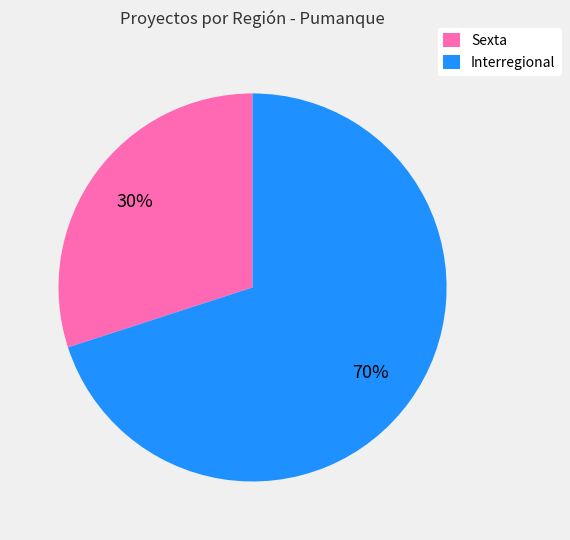

How many segments does this pie chart have?

2